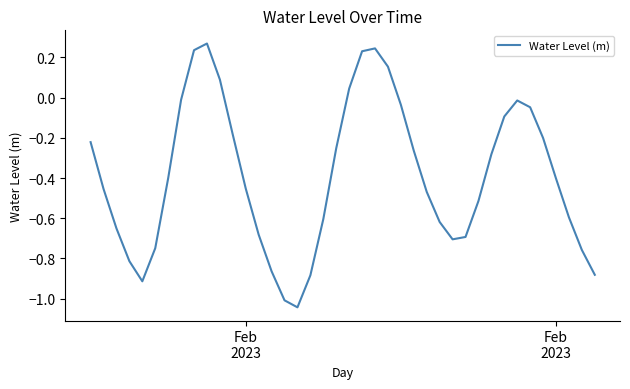

What is the difference between the maximum and minimum values?

1.3